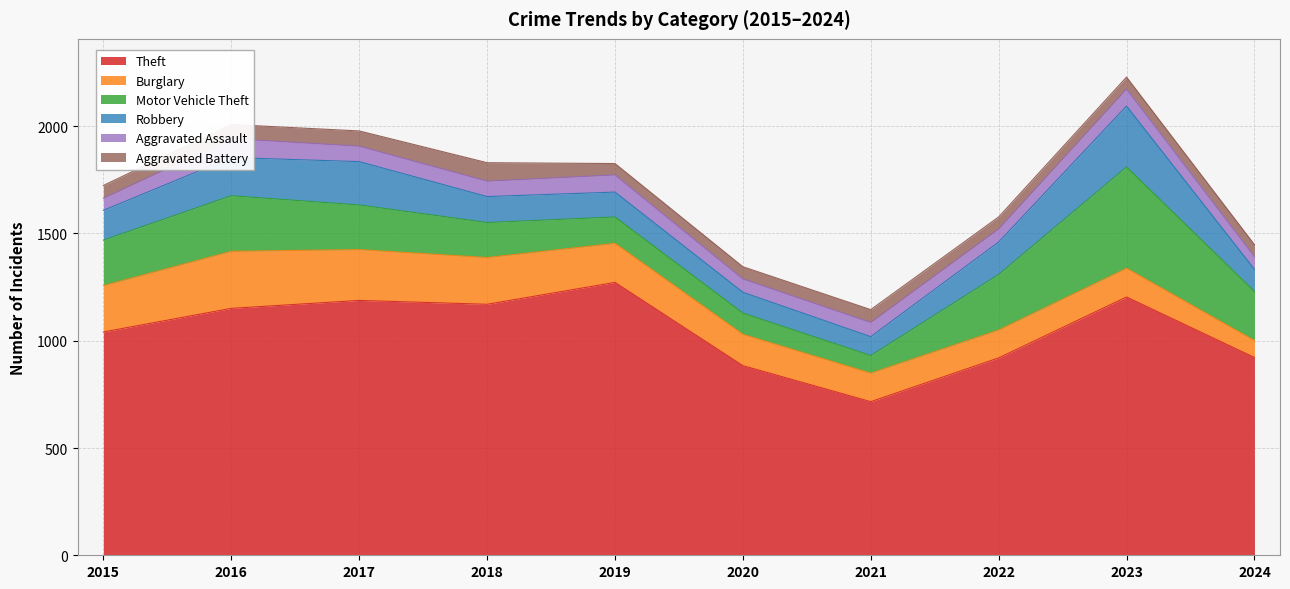

Which has a higher value, 2023 or 2021?

2023